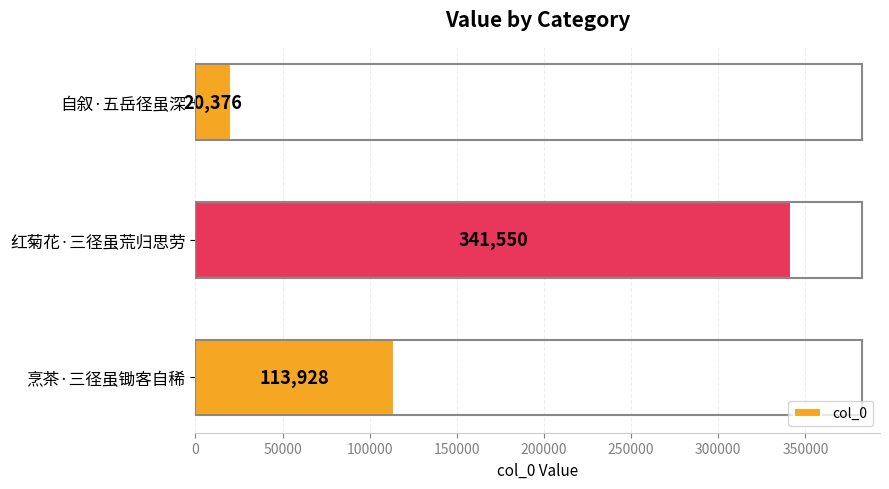

Which label corresponds to the largest value in the chart?

红菊花·三径虽荒归思劳